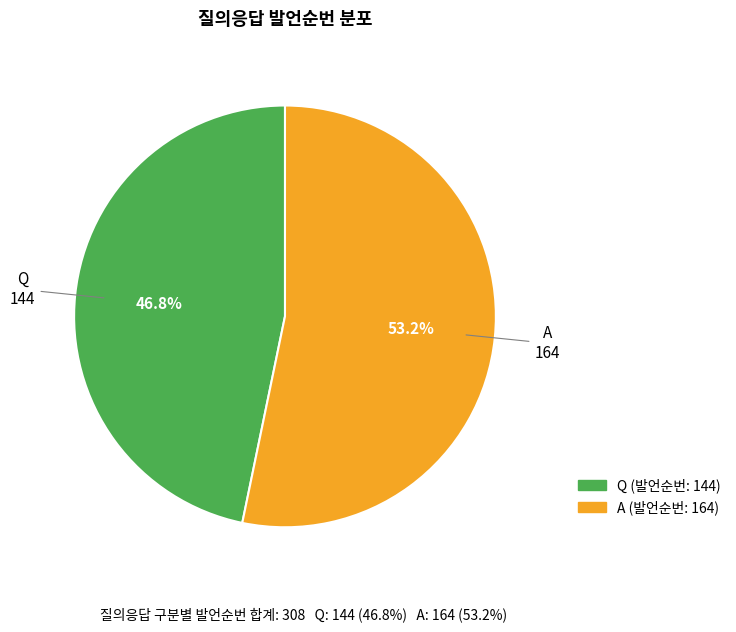

Do Q and A together represent more than half of the pie?

Yes